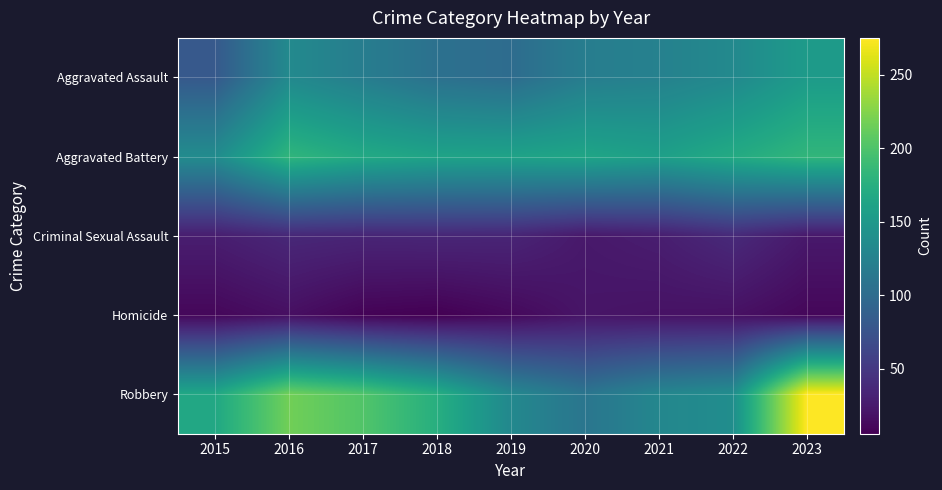

Which series has the largest range (max minus min)?

Robbery